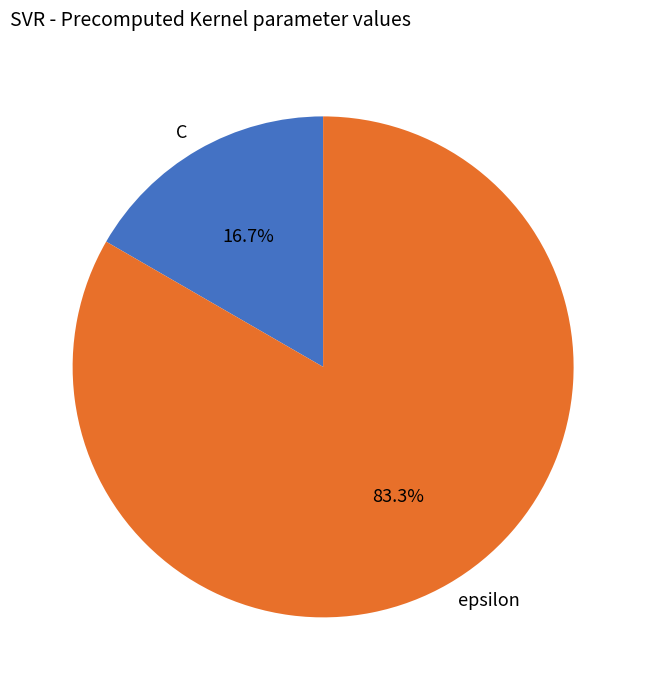

The epsilon slice represents 78% of the pie. True or false?

False